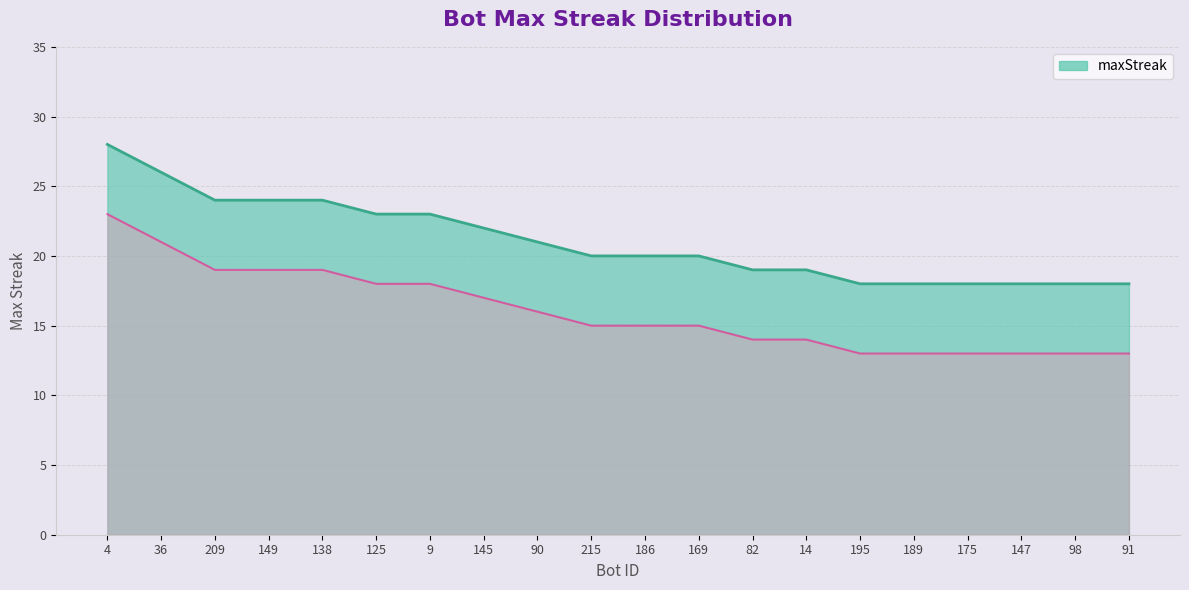

Rank the categories by value from highest to lowest.

4, 36, 209, 149, 138, 125, 9, 145, 90, 215, 186, 169, 82, 14, 195, 189, 175, 147, 98, 91